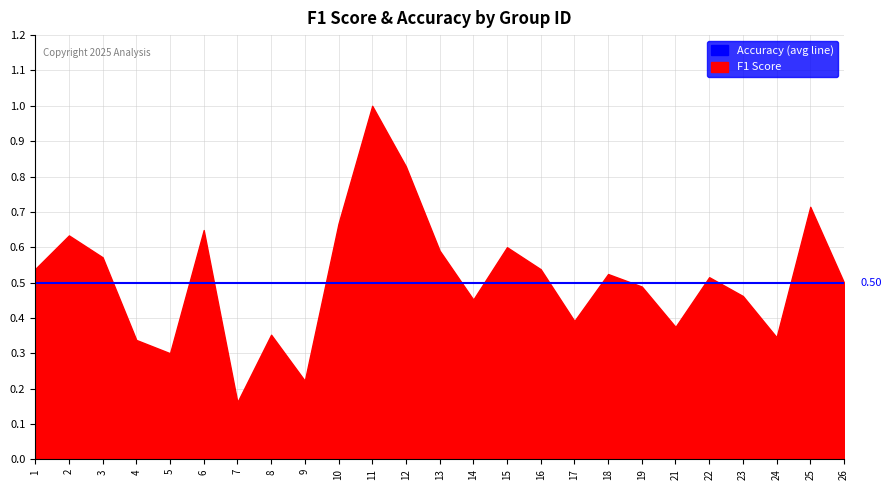

Is it true that the value at 24 is 0.1?

False